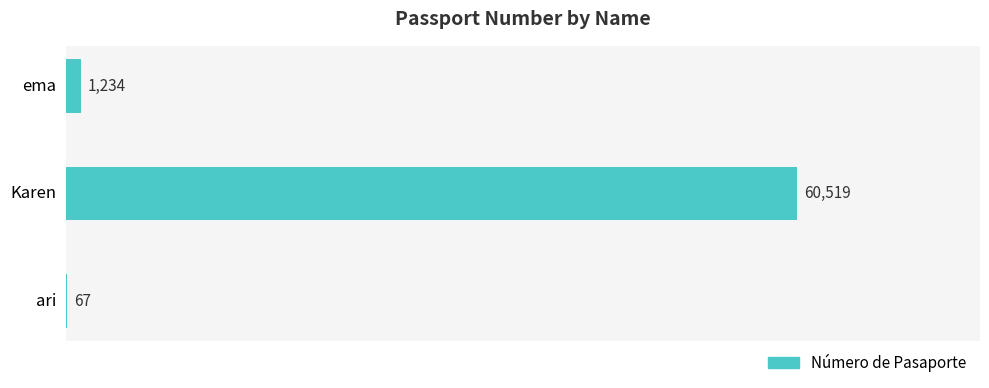

True or false: the data shows 67 at ari.

True